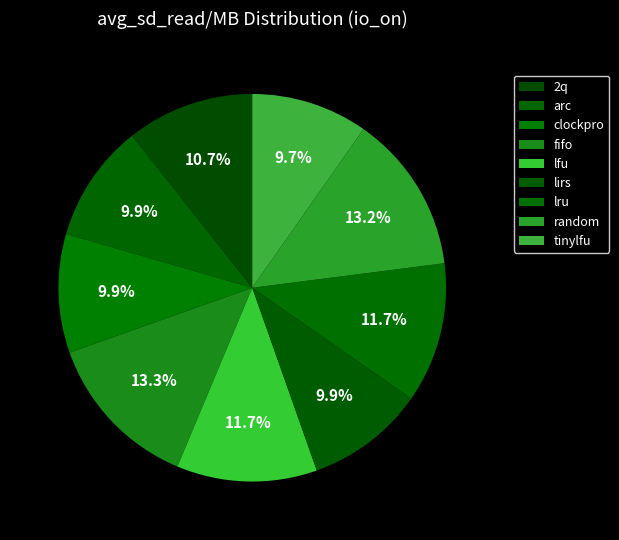

Which has a higher value, tinylfu or lirs?

lirs